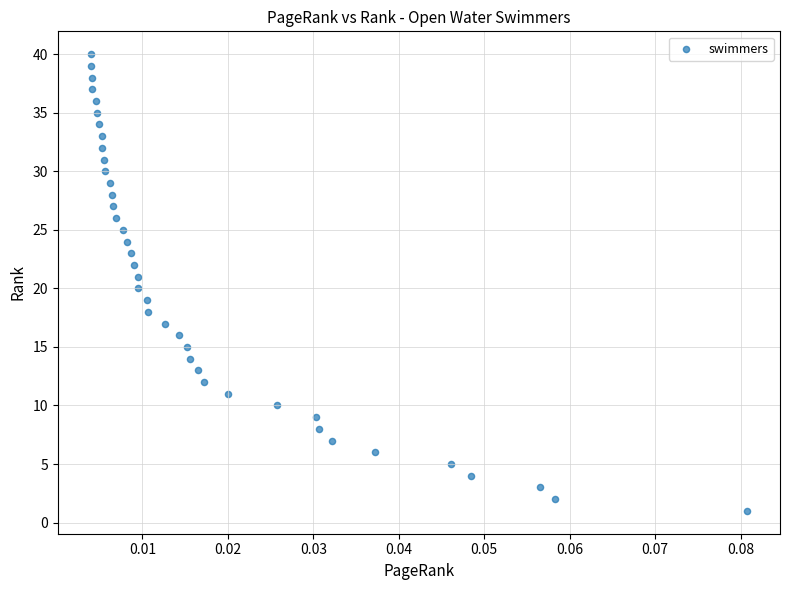

What is the range of Y values (max minus min)?

39